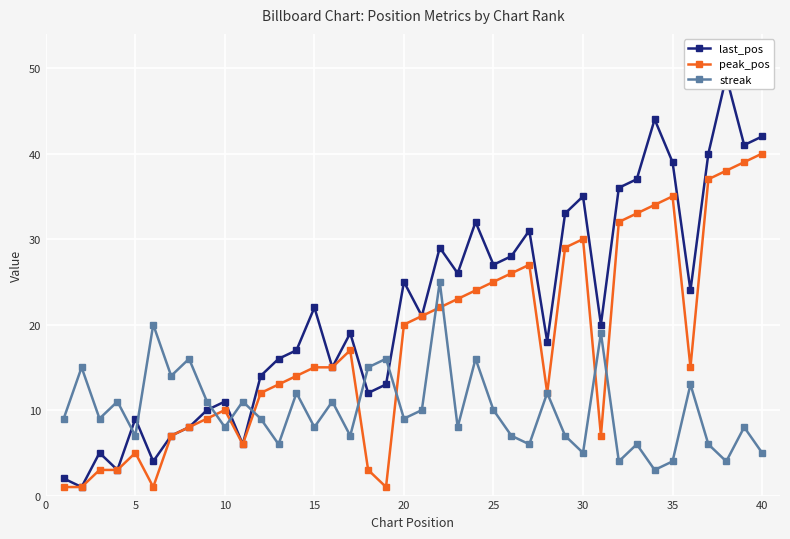

What is the average value of the peak_pos series?

18